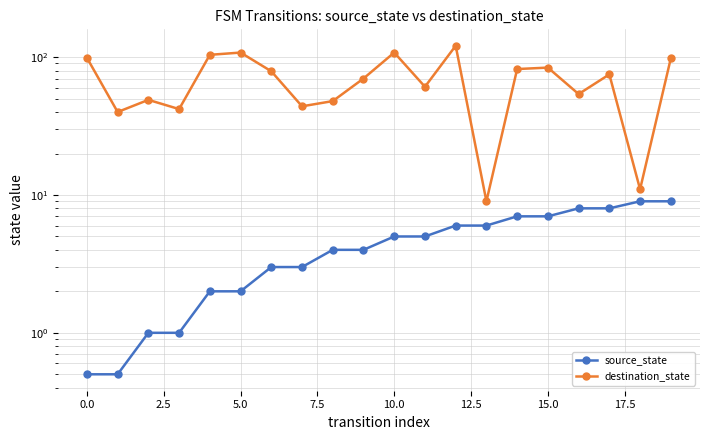

Reading right to left, list all the values displayed in this chart.

source_state: 9.0	9.0	8.0	8.0	7.0	7.0	6.0	6.0	5.0	5.0	4.0	4.0	3.0	3.0	2.0	2.0	1.0	1.0	0.5	0.5
destination_state: 98.0	11.0	75.0	54.0	84.0	82.0	9.0	121.0	61.0	108.0	70.0	48.0	44.0	79.0	108.0	104.0	42.0	49.0	40.0	99.0